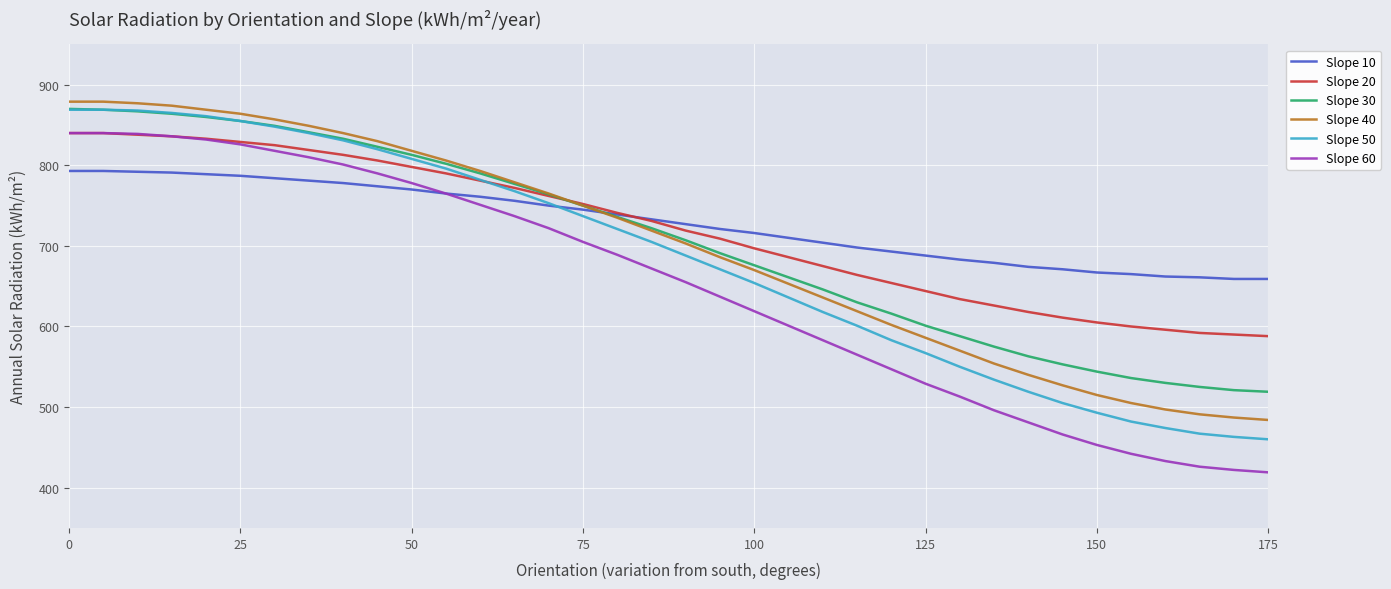

True or false: Slope 30 and Slope 60 cross at least once.

False